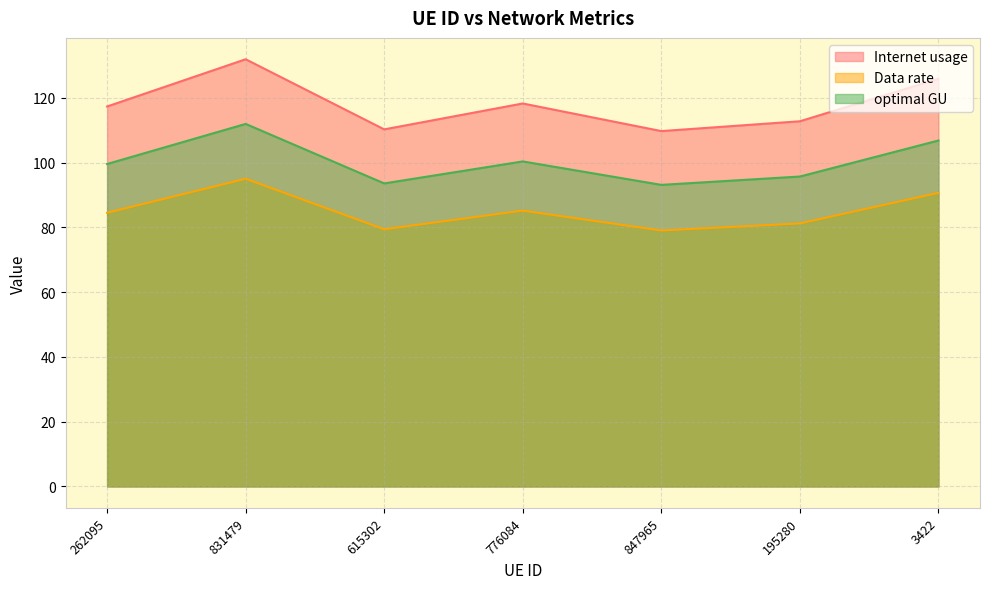

Reading right to left, extract all data points from this chart.

Internet usage: 3422=125.9	195280=112.8	847965=109.8	776084=118.3	615302=110.3	831479=131.9	262095=117.4
Data rate: 3422=90.7	195280=81.2	847965=79.0	776084=85.2	615302=79.4	831479=95.0	262095=84.5
optimal GU: 3422=106.8	195280=95.7	847965=93.1	776084=100.4	615302=93.6	831479=112.0	262095=99.6